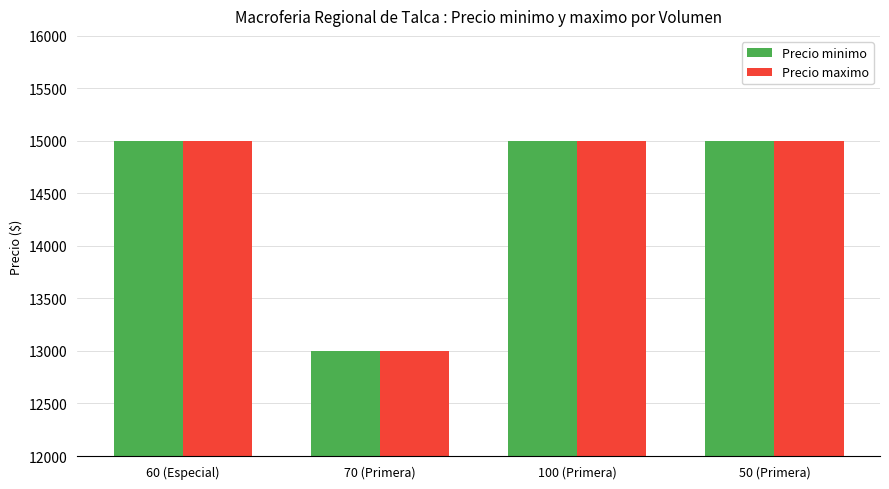

At how many categories does at least one series exceed 13648?

3